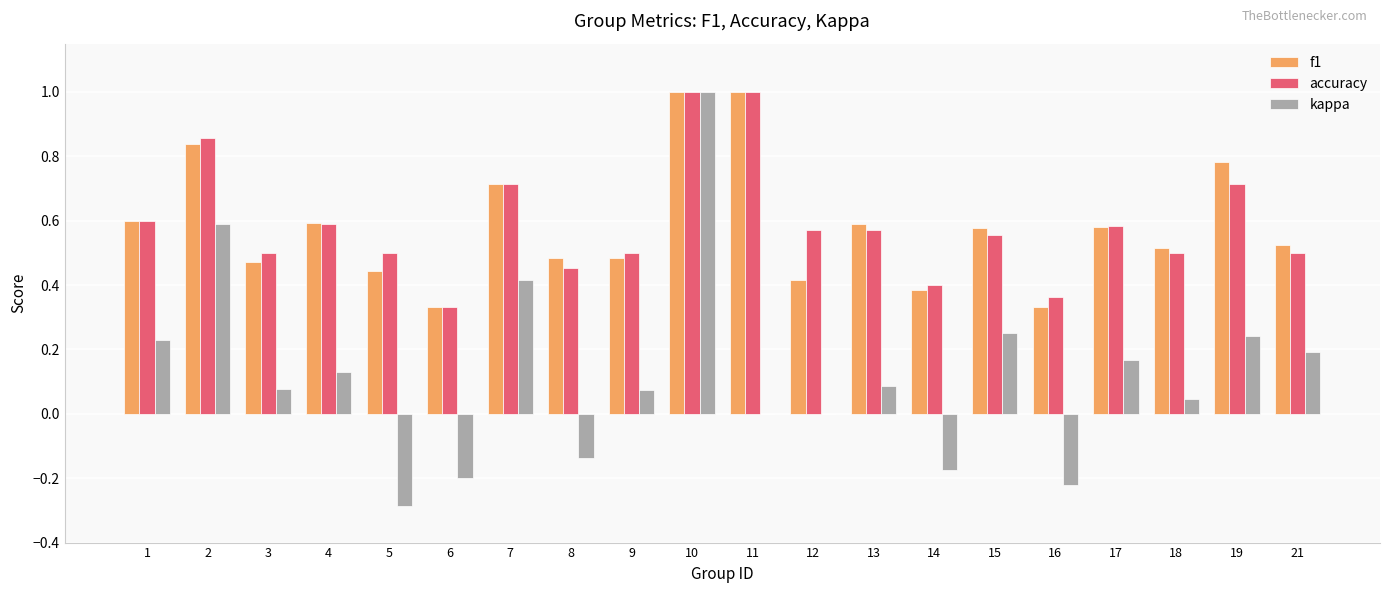

What is the sum of the accuracy values at 10 and 13?

1.6